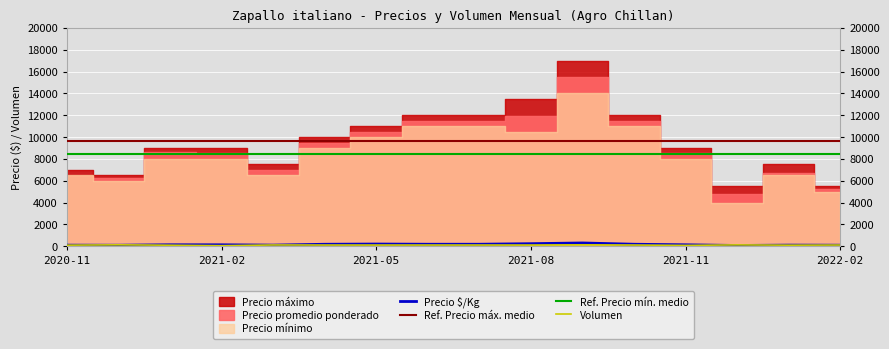

Reading left to right, what are all the values shown in this chart?

Precio promedio ponderado: 2020-11=6479	2020-12=6250	2021-01=8643	2021-02=8500	2021-03=7009	2021-04=9500	2021-05=10500	2021-06=11500	2021-07=11500	2021-08=11949	2021-09=15500	2021-10=11500	2021-11=8500	2021-12=4750	2022-01=6750	2022-02=5250
Precio maximo: 2020-11=7000	2020-12=6500	2021-01=9000	2021-02=9000	2021-03=7500	2021-04=10000	2021-05=11000	2021-06=12000	2021-07=12000	2021-08=13500	2021-09=17000	2021-10=12000	2021-11=9000	2021-12=5500	2022-01=7500	2022-02=5500
Precio minimo: 2020-11=6500	2020-12=6000	2021-01=8000	2021-02=8000	2021-03=6500	2021-04=9000	2021-05=10000	2021-06=11000	2021-07=11000	2021-08=10500	2021-09=14000	2021-10=11000	2021-11=8000	2021-12=4000	2022-01=6500	2022-02=5000
Precio por Kg: 2020-11=108	2020-12=104	2021-01=143	2021-02=142	2021-03=113	2021-04=190	2021-05=210	2021-06=192	2021-07=192	2021-08=243	2021-09=310	2021-10=192	2021-11=142	2021-12=80	2022-01=112	2022-02=105
Volumen: 2020-11=108	2020-12=140	2021-01=103	2021-02=60	2021-03=125	2021-04=120	2021-05=120	2021-06=120	2021-07=120	2021-08=120	2021-09=140	2021-10=120	2021-11=87	2021-12=135	2022-01=107	2022-02=120